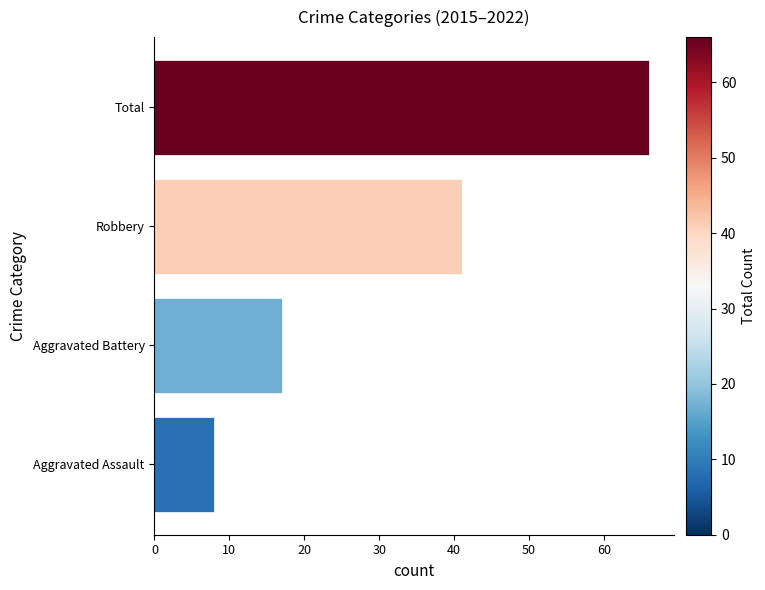

Are the bars horizontal?

Yes